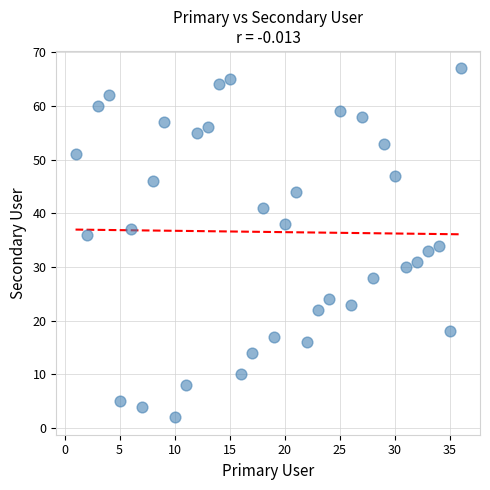

What is the range of Y values (max minus min)?

65